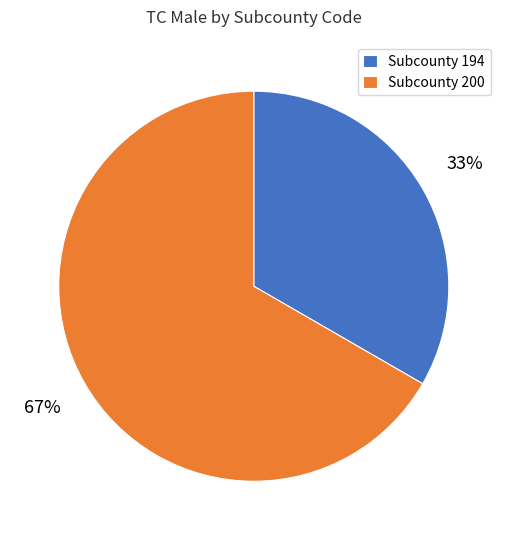

To the nearest percent, what is the average slice percentage?

50%